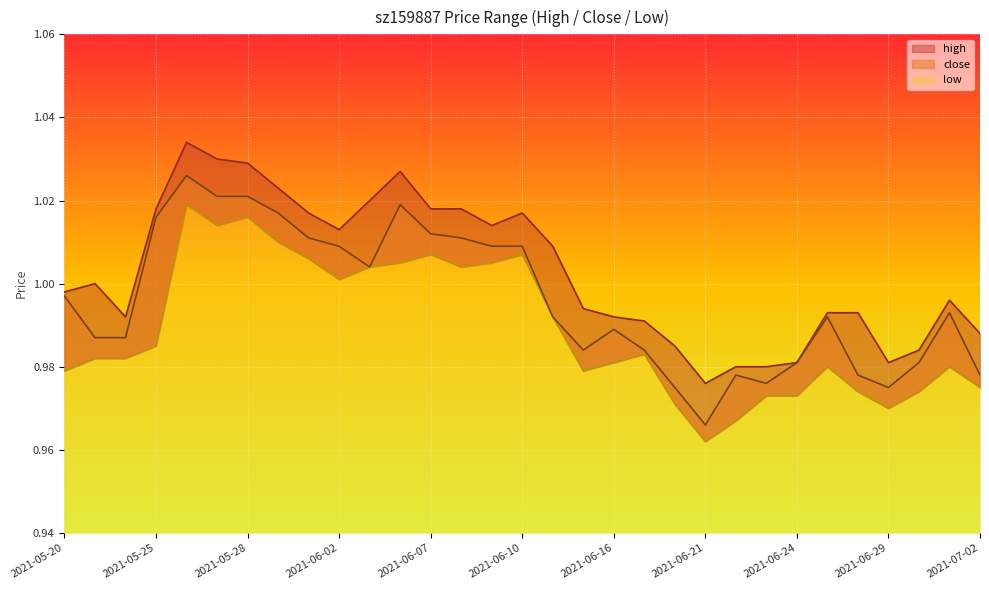

What is the label of the 16th point from the left?

2021-06-10